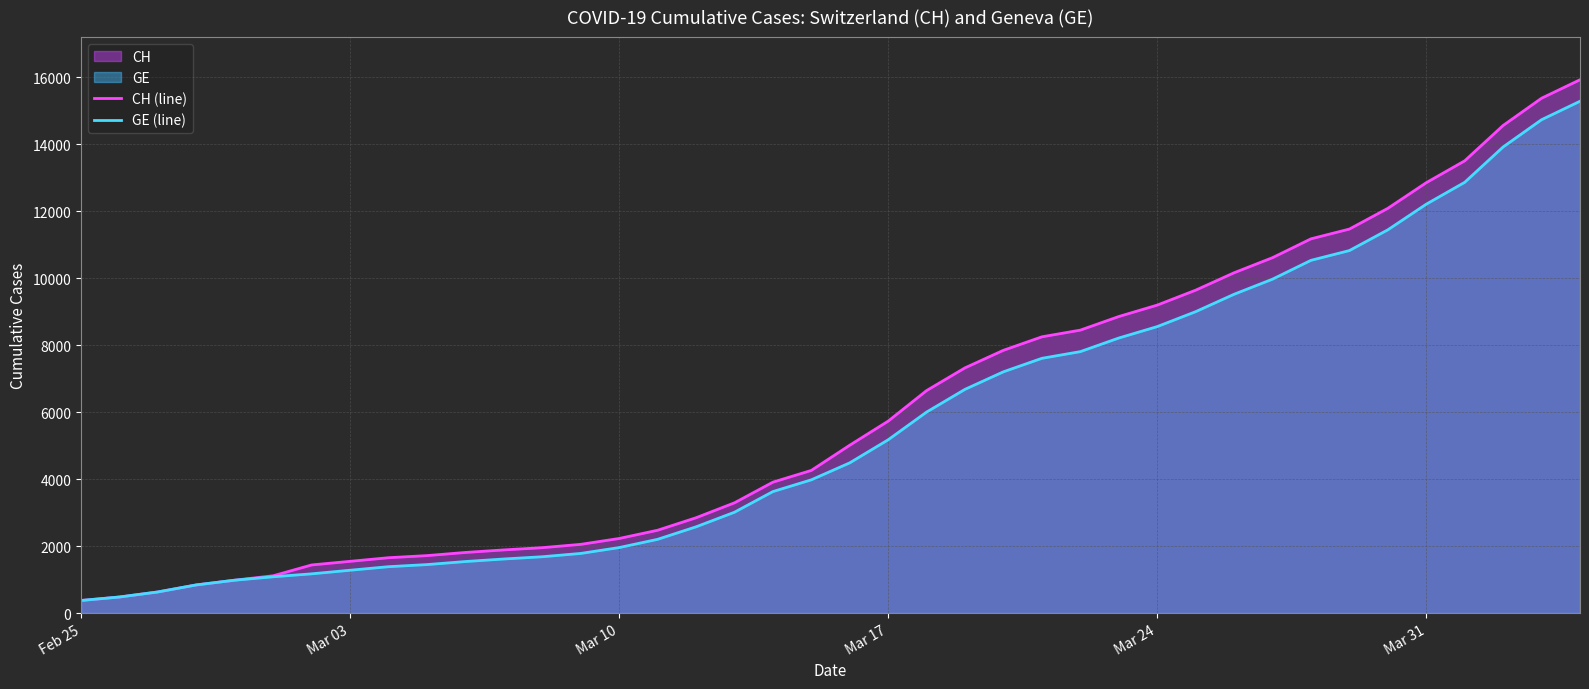

How many lines are shown in the chart?

2